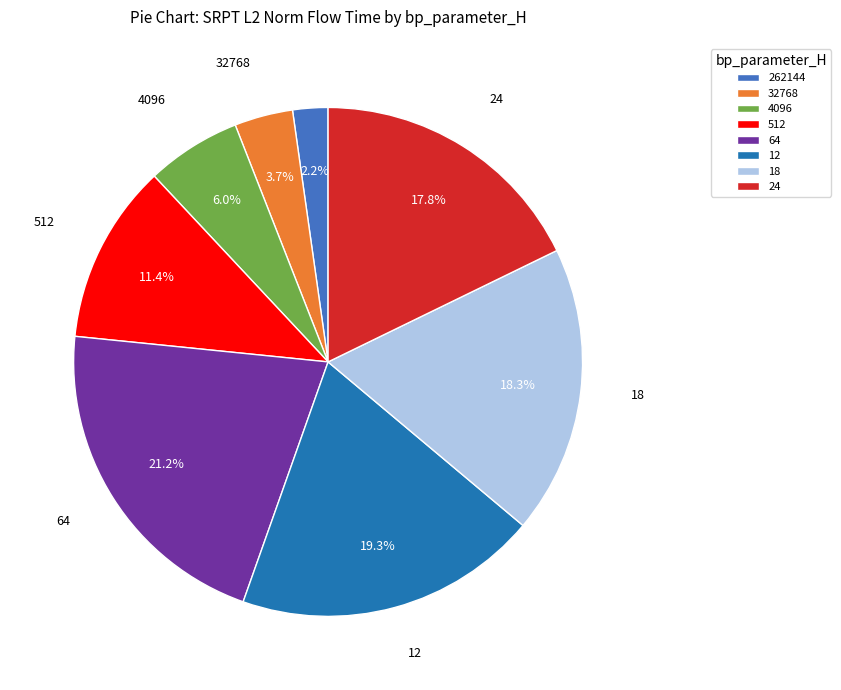

To the nearest percent, what portion does 12 represent?

19%